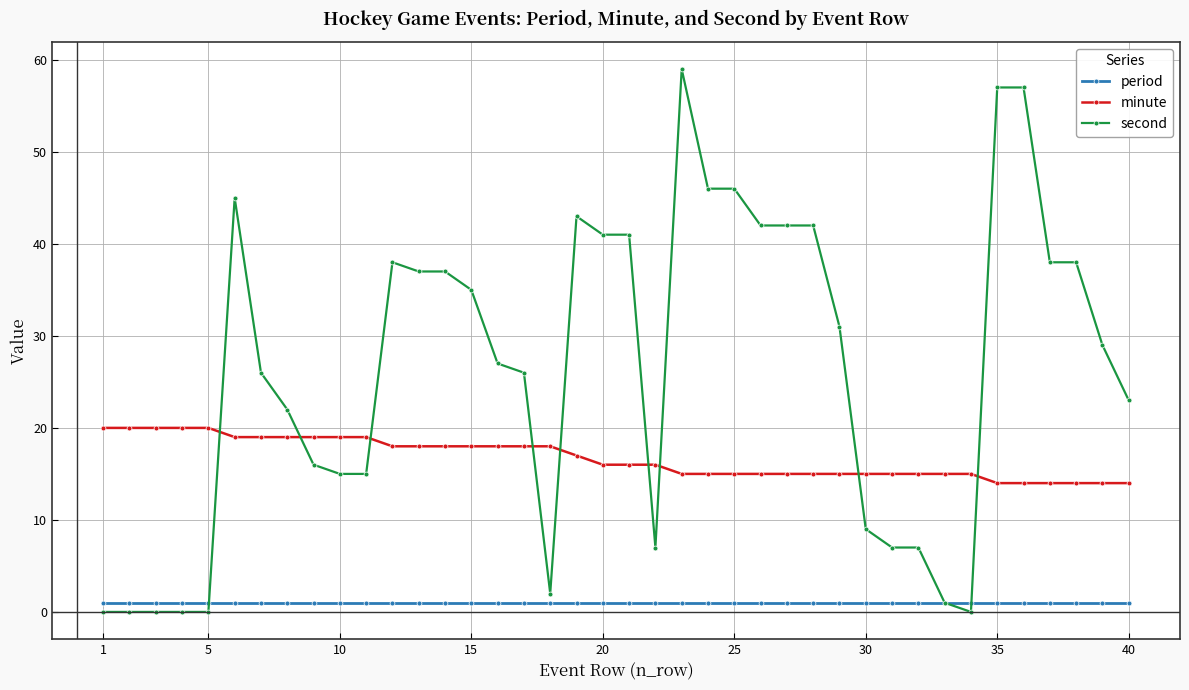

Which series has the largest total across all categories?

second